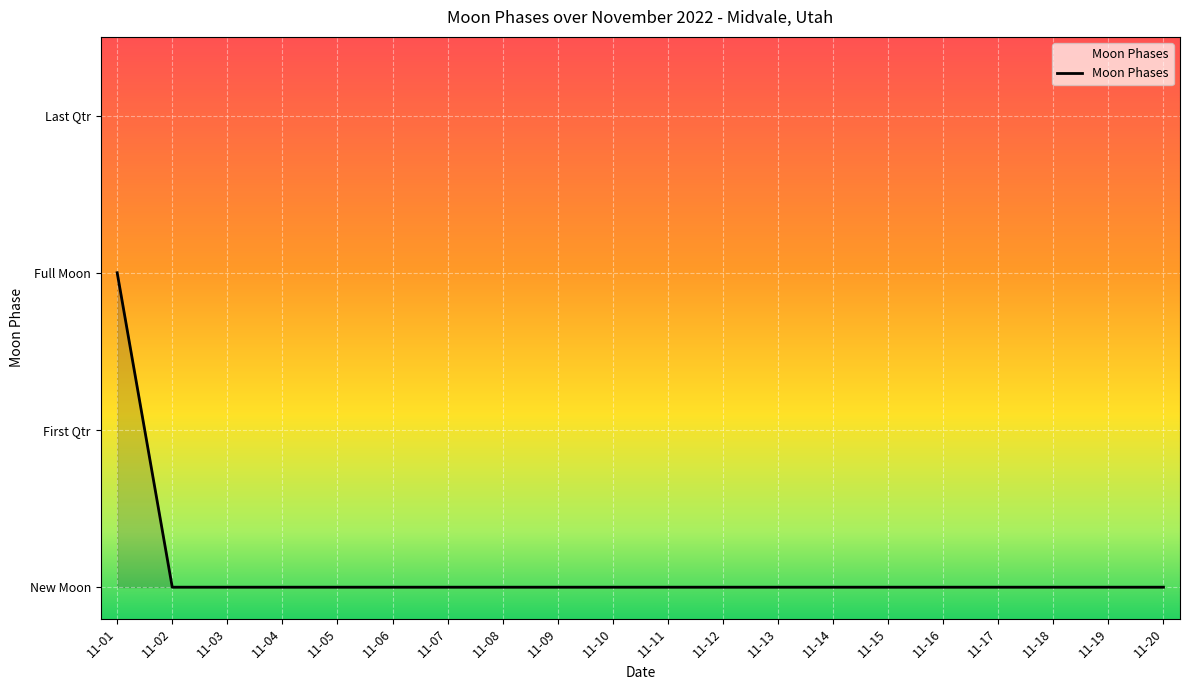

Does the chart have visible grid lines?

Yes